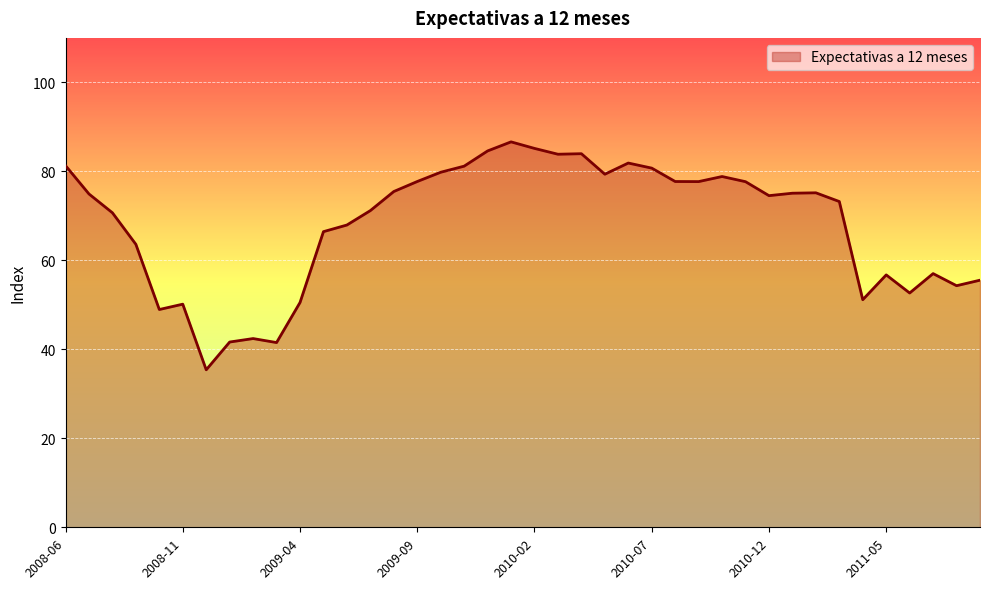

What is the difference between the maximum and minimum values?

51.2